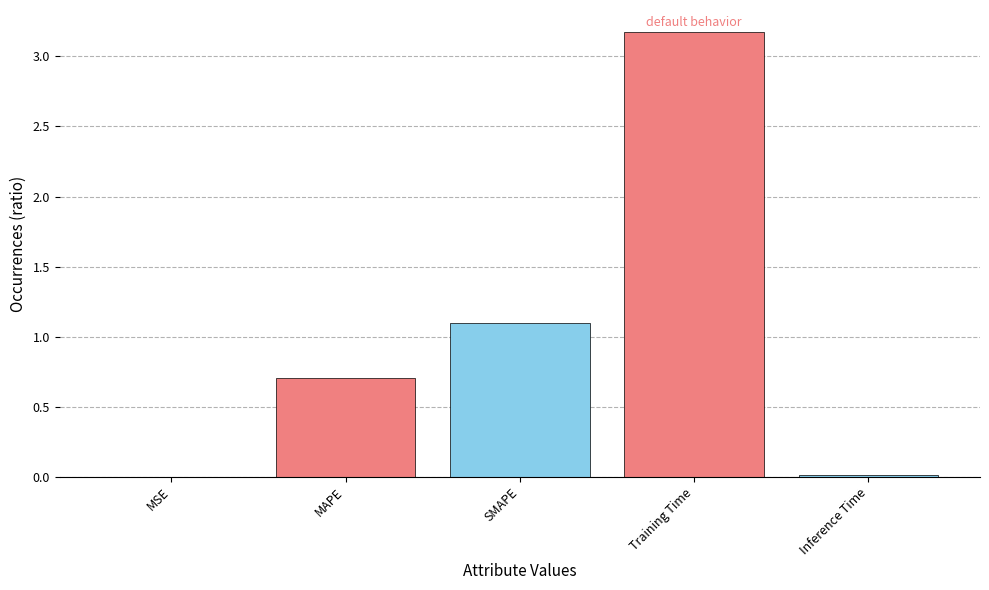

What is the sum of all values?

5.0